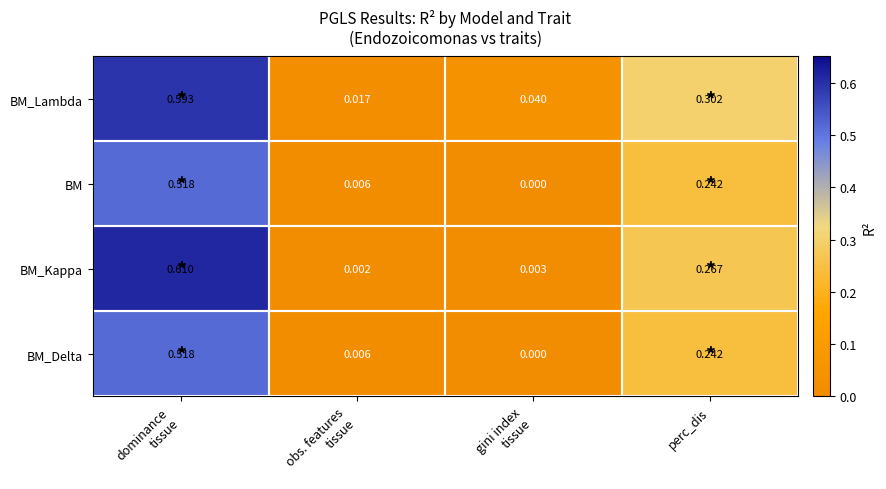

Which series has the largest total across all categories?

BM_Lambda